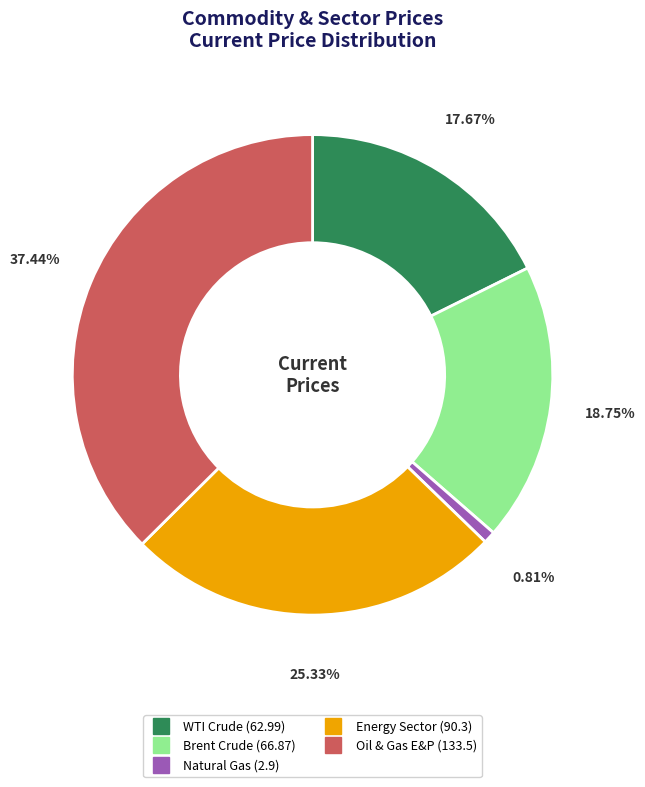

Between Natural Gas and Brent Crude, which is larger?

Brent Crude